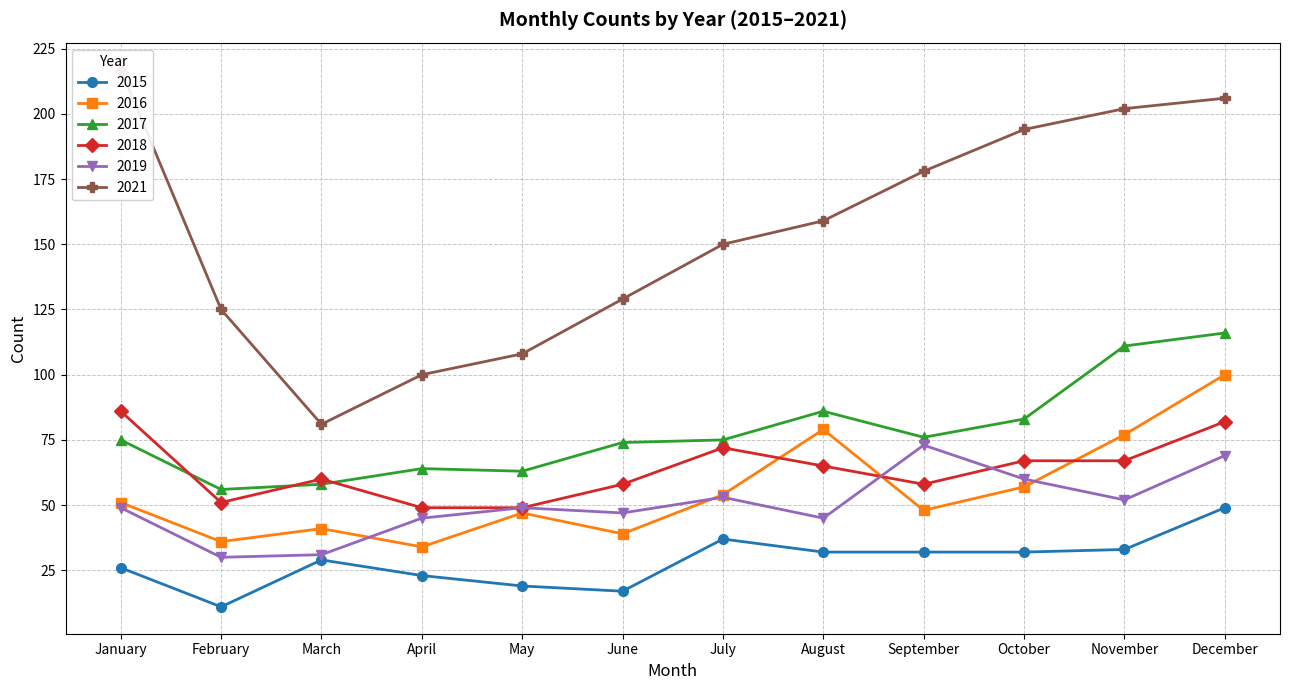

Where is 2021 nearest to the value 149?

July